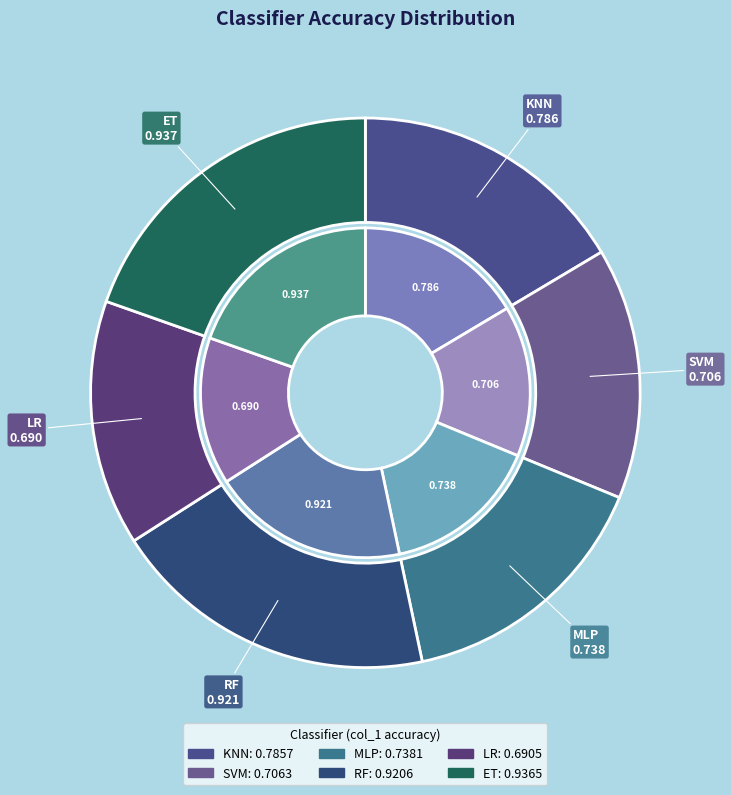

Rank the categories by value from highest to lowest.

ET, RF, KNN, MLP, SVM, LR